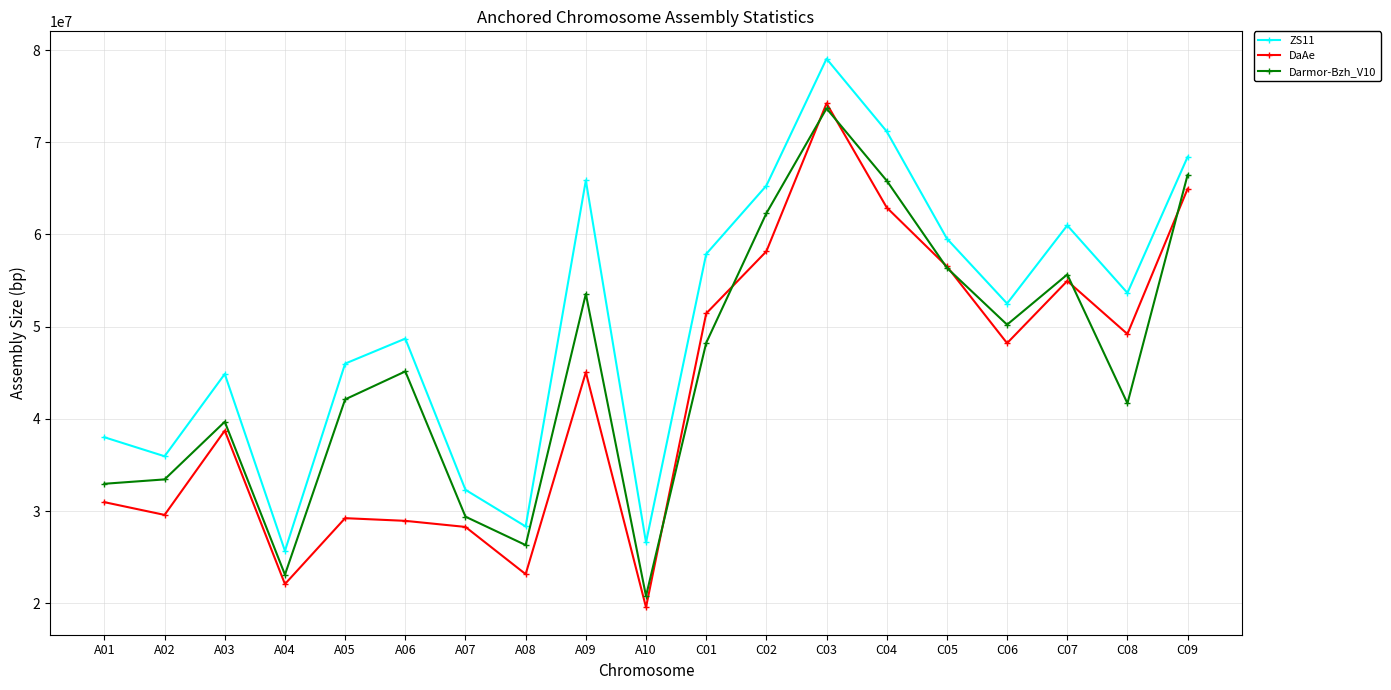

List the series in order of their peak value, highest first.

ZS11, DaAe, Darmor-Bzh_V10